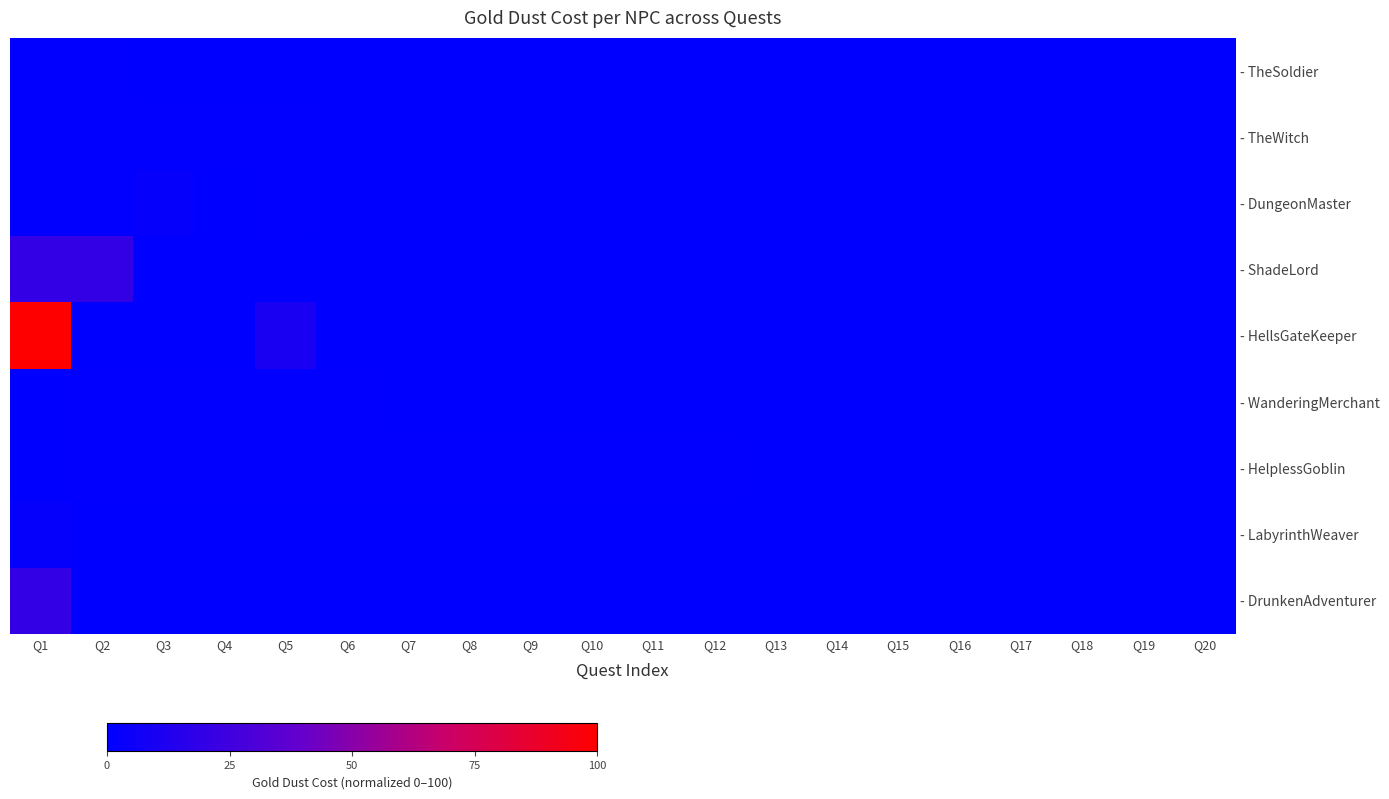

Reading left to right, transcribe all the data shown in this chart.

- TheSoldier: Q1=0.4	Q2=0.4	Q3=0.0	Q4=0.0	Q5=0.0	Q6=0.0	Q7=0.0	Q8=0.0	Q9=0.0	Q10=0.0	Q11=0.0	Q12=0.0	Q13=0.0	Q14=0.0	Q15=0.0	Q16=0.0	Q17=0.0	Q18=0.0	Q19=0.0	Q20=0.0
- TheWitch: Q1=0.6	Q2=0.6	Q3=0.6	Q4=0.6	Q5=0.6	Q6=0.0	Q7=0.0	Q8=0.0	Q9=0.0	Q10=0.0	Q11=0.0	Q12=0.0	Q13=0.0	Q14=0.0	Q15=0.0	Q16=0.0	Q17=0.0	Q18=0.0	Q19=0.0	Q20=0.0
- DungeonMaster: Q1=0.6	Q2=0.6	Q3=2.0	Q4=0.0	Q5=0.6	Q6=0.0	Q7=0.0	Q8=0.0	Q9=0.0	Q10=0.0	Q11=0.0	Q12=0.0	Q13=0.0	Q14=0.0	Q15=0.0	Q16=0.0	Q17=0.0	Q18=0.0	Q19=0.0	Q20=0.0
- ShadeLord: Q1=20.0	Q2=20.0	Q3=0.0	Q4=0.0	Q5=0.0	Q6=0.0	Q7=0.0	Q8=0.0	Q9=0.0	Q10=0.0	Q11=0.0	Q12=0.0	Q13=0.0	Q14=0.0	Q15=0.0	Q16=0.0	Q17=0.0	Q18=0.0	Q19=0.0	Q20=0.0
- HellsGateKeeper: Q1=100.0	Q2=0.0	Q3=0.0	Q4=0.0	Q5=10.0	Q6=0.0	Q7=0.0	Q8=0.0	Q9=0.0	Q10=0.0	Q11=0.0	Q12=0.0	Q13=0.0	Q14=0.0	Q15=0.0	Q16=0.0	Q17=0.0	Q18=0.0	Q19=0.0	Q20=0.0
- WanderingMerchant: Q1=0.0	Q2=0.4	Q3=0.4	Q4=0.4	Q5=0.4	Q6=0.4	Q7=0.0	Q8=0.0	Q9=0.0	Q10=0.0	Q11=0.0	Q12=0.0	Q13=0.0	Q14=0.0	Q15=0.0	Q16=0.0	Q17=0.0	Q18=0.0	Q19=0.0	Q20=0.0
- HelplessGoblin: Q1=0.0	Q2=0.4	Q3=0.4	Q4=0.4	Q5=0.4	Q6=0.4	Q7=0.4	Q8=0.4	Q9=0.4	Q10=0.4	Q11=0.4	Q12=0.4	Q13=0.0	Q14=0.0	Q15=0.0	Q16=0.0	Q17=0.0	Q18=0.0	Q19=0.0	Q20=0.0
- LabyrinthWeaver: Q1=2.0	Q2=0.0	Q3=0.0	Q4=0.0	Q5=0.0	Q6=0.0	Q7=0.0	Q8=0.0	Q9=0.0	Q10=0.0	Q11=0.0	Q12=0.0	Q13=0.0	Q14=0.0	Q15=0.0	Q16=0.0	Q17=0.0	Q18=0.0	Q19=0.0	Q20=0.0
- DrunkenAdventurer: Q1=20.0	Q2=0.0	Q3=0.0	Q4=0.0	Q5=0.0	Q6=0.0	Q7=0.0	Q8=0.0	Q9=0.0	Q10=0.0	Q11=0.0	Q12=0.0	Q13=0.0	Q14=0.0	Q15=0.0	Q16=0.0	Q17=0.0	Q18=0.0	Q19=0.0	Q20=0.0